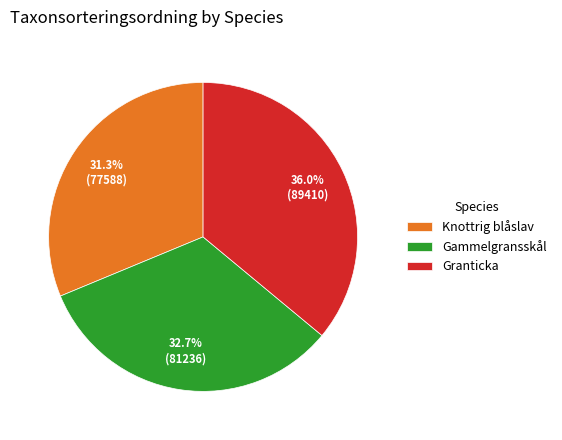

Which category has the biggest portion of the pie?

Granticka